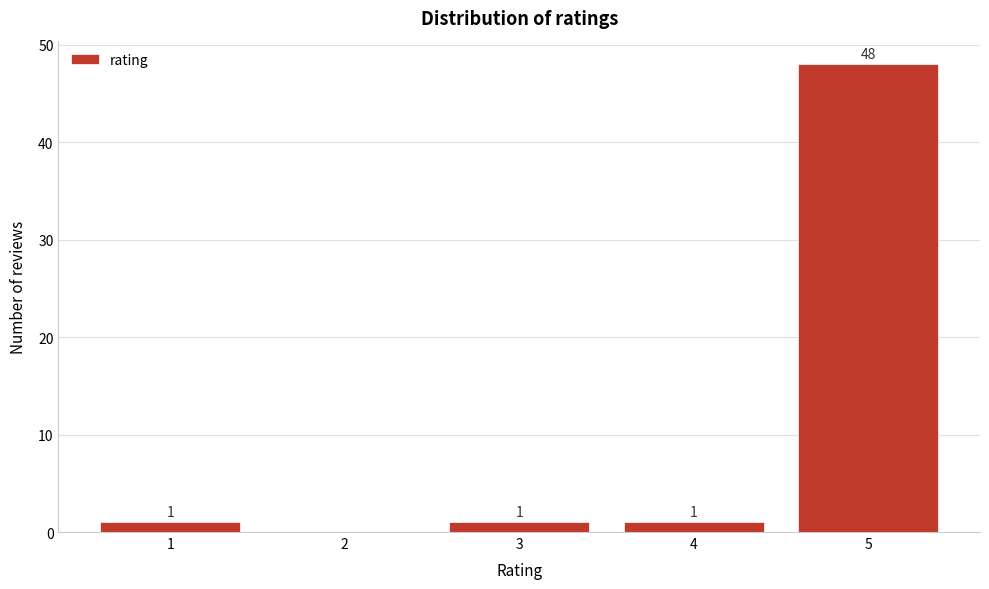

Which range on the x-axis has the tallest bar?

4.5 to 5.5